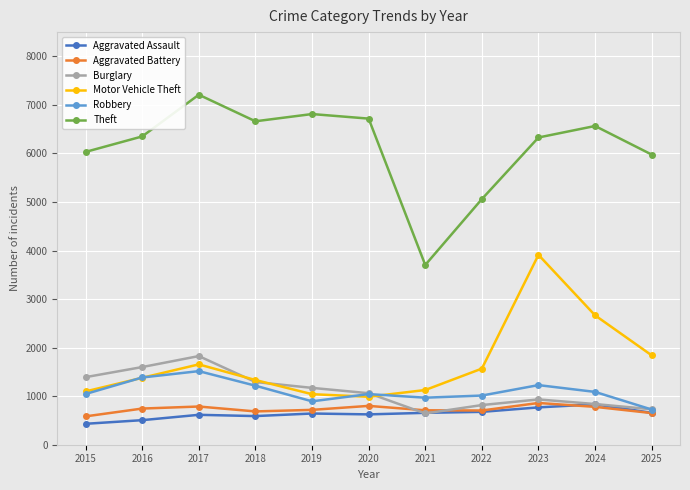

True or false: Aggravated Battery has a value of 925 at 2025.

False